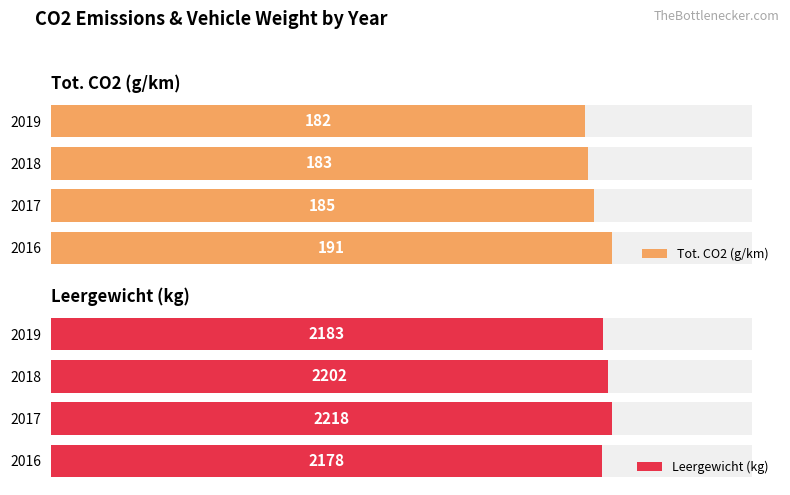

How many bars are there in total?

8